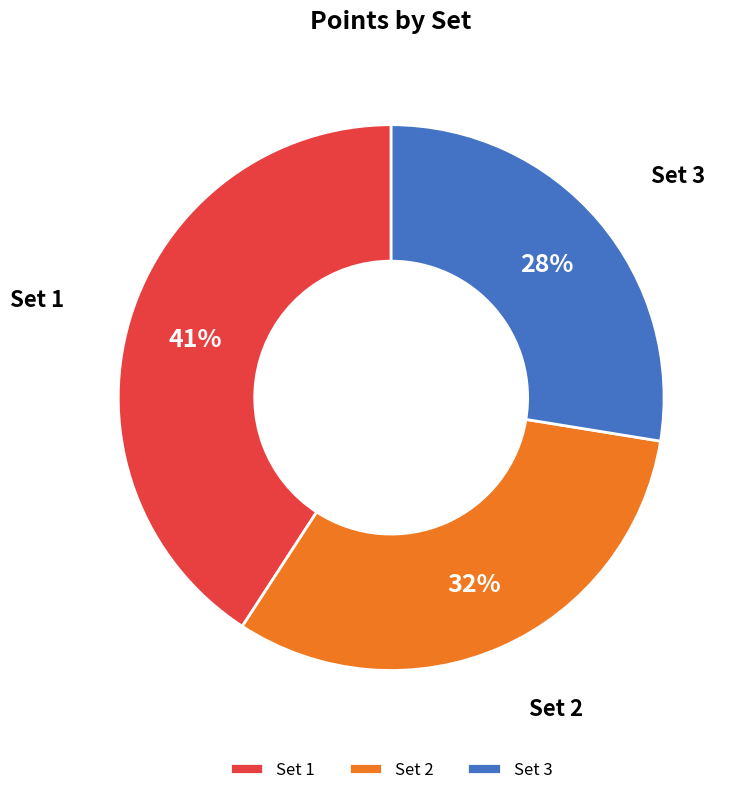

Combined, do Set 2 and Set 1 account for over 50%?

Yes